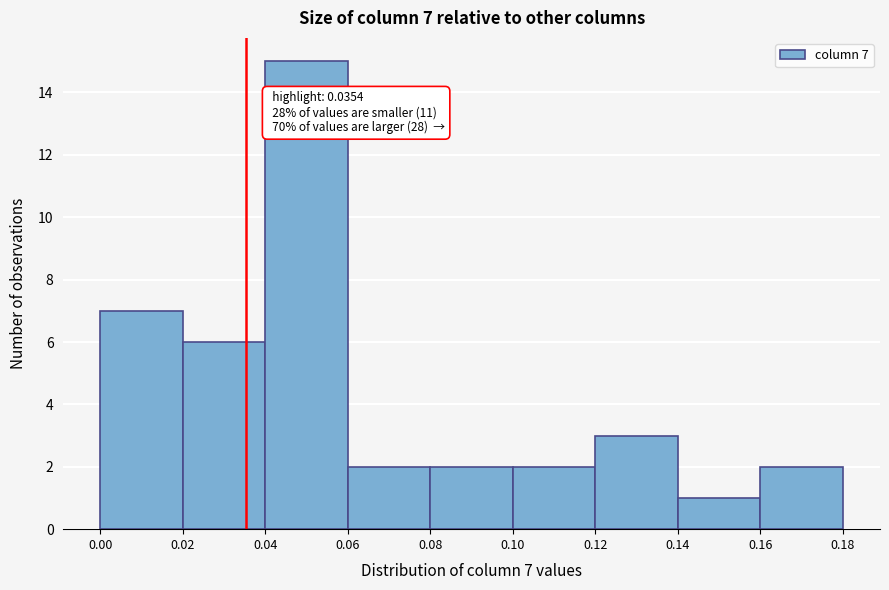

Over which range of the x-axis is the bar tallest?

0.04 to 0.06